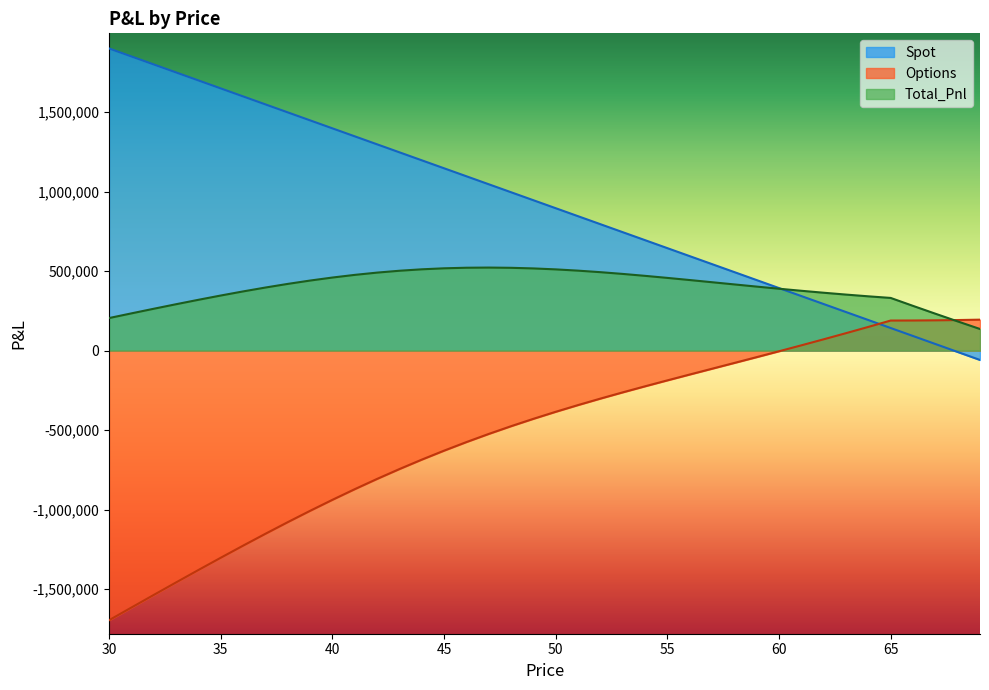

List the series in order of their peak value, lowest first.

Options, Total_Pnl, Spot